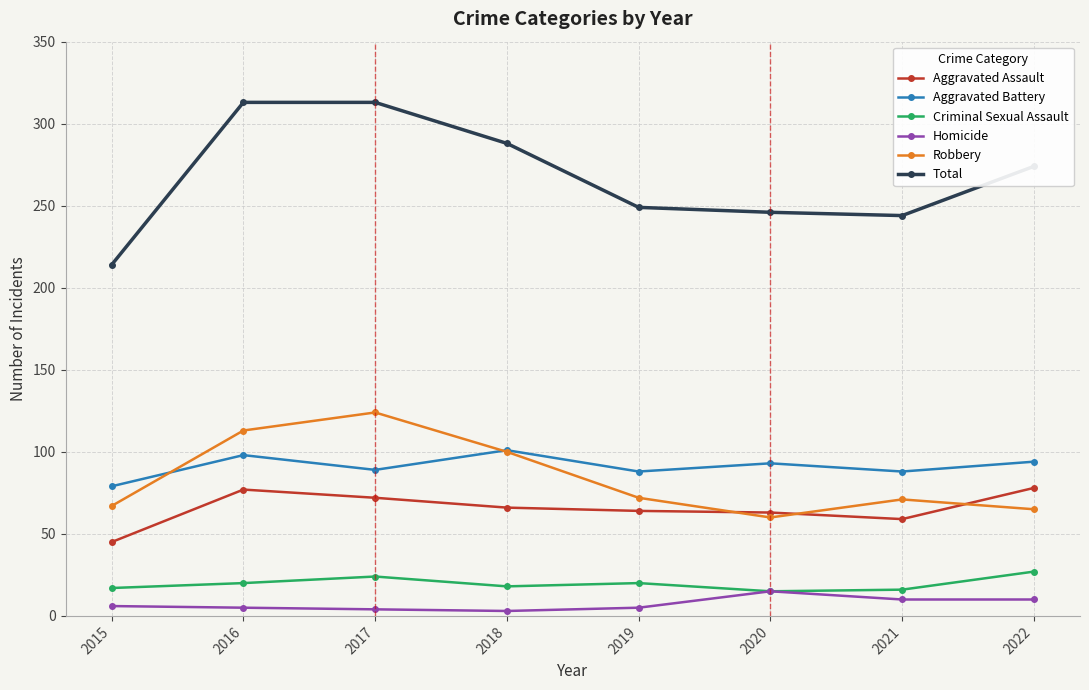

True or false: Criminal Sexual Assault and Robbery cross at least once.

False